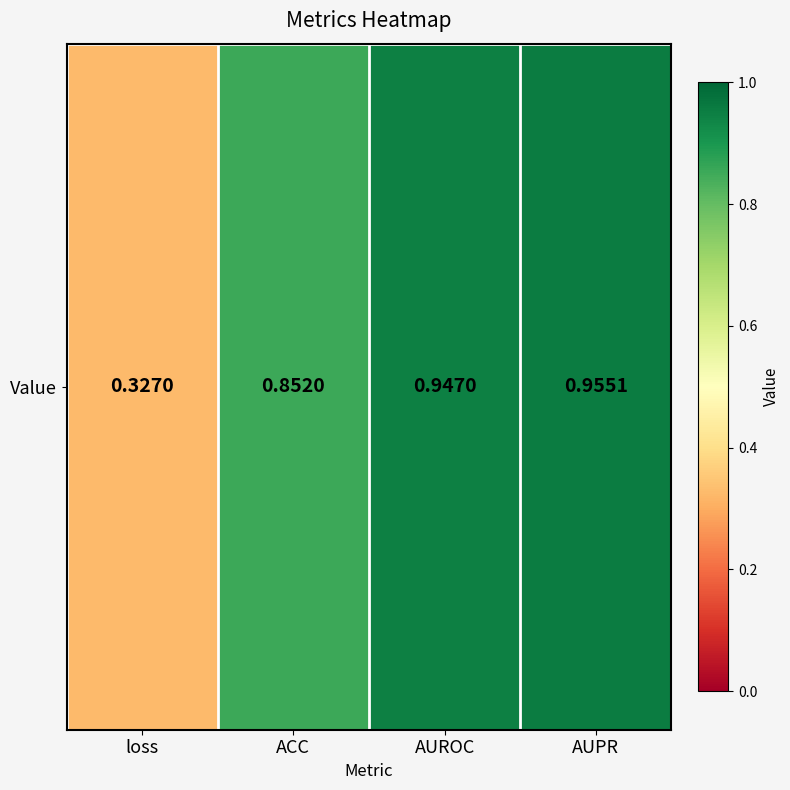

Is it true that the value at loss is 0.3?

True